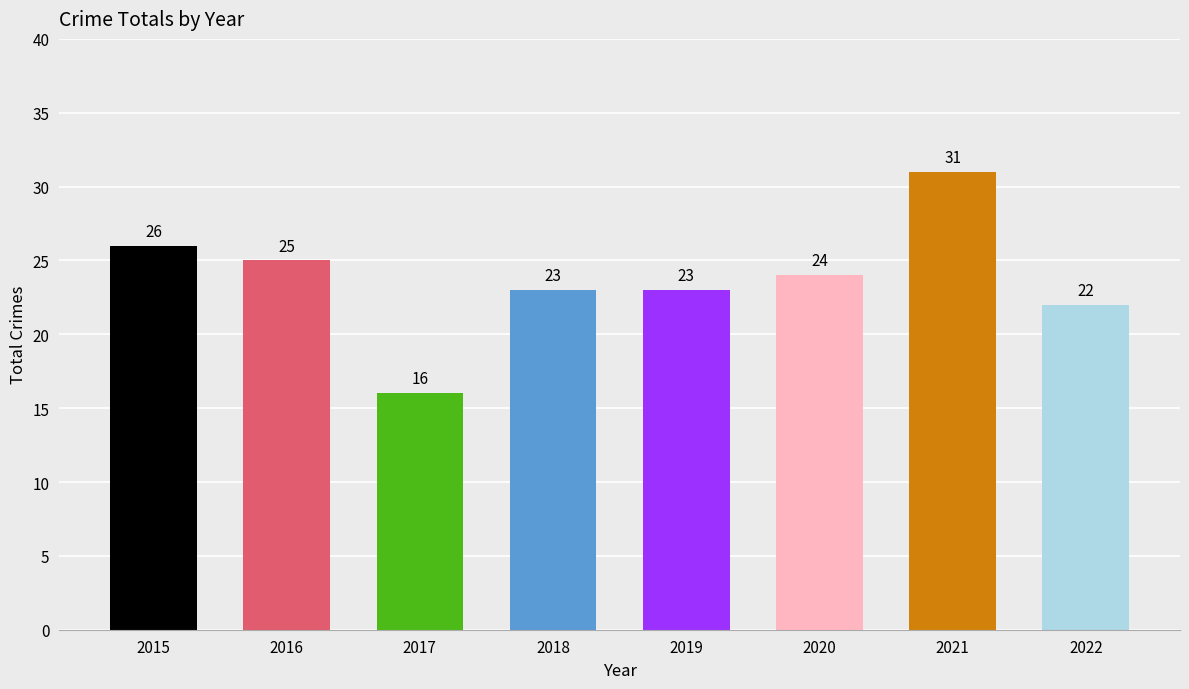

Approximately how many times larger is the value at 2019 compared to 2016?

0.9